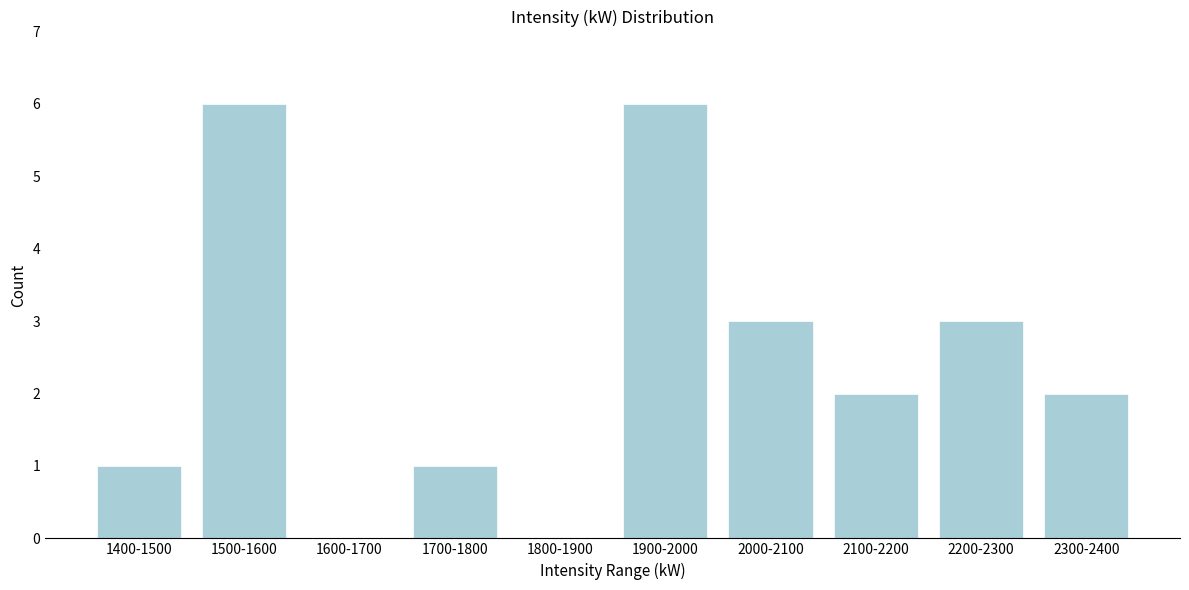

Reading right to left, extract all data points from this chart.

2300-2400=2	2200-2300=3	2100-2200=2	2000-2100=3	1900-2000=6	1800-1900=0	1700-1800=1	1600-1700=0	1500-1600=6	1400-1500=1